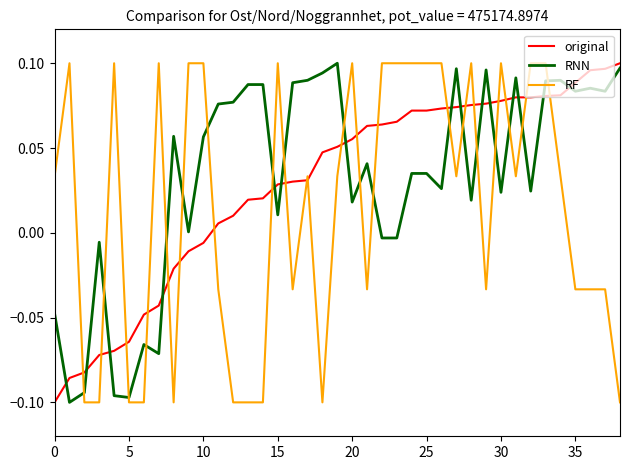

True or false: original and RNN intersect in this chart.

True